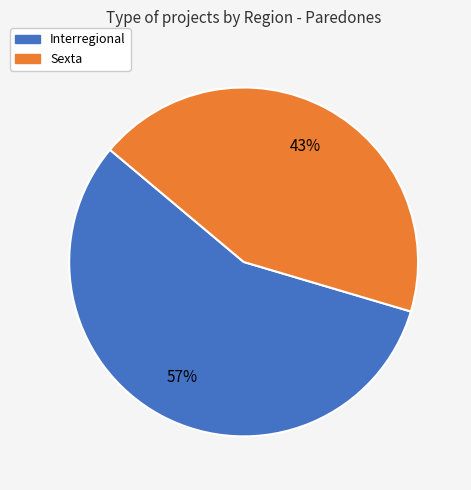

Which slice is the smallest?

Sexta